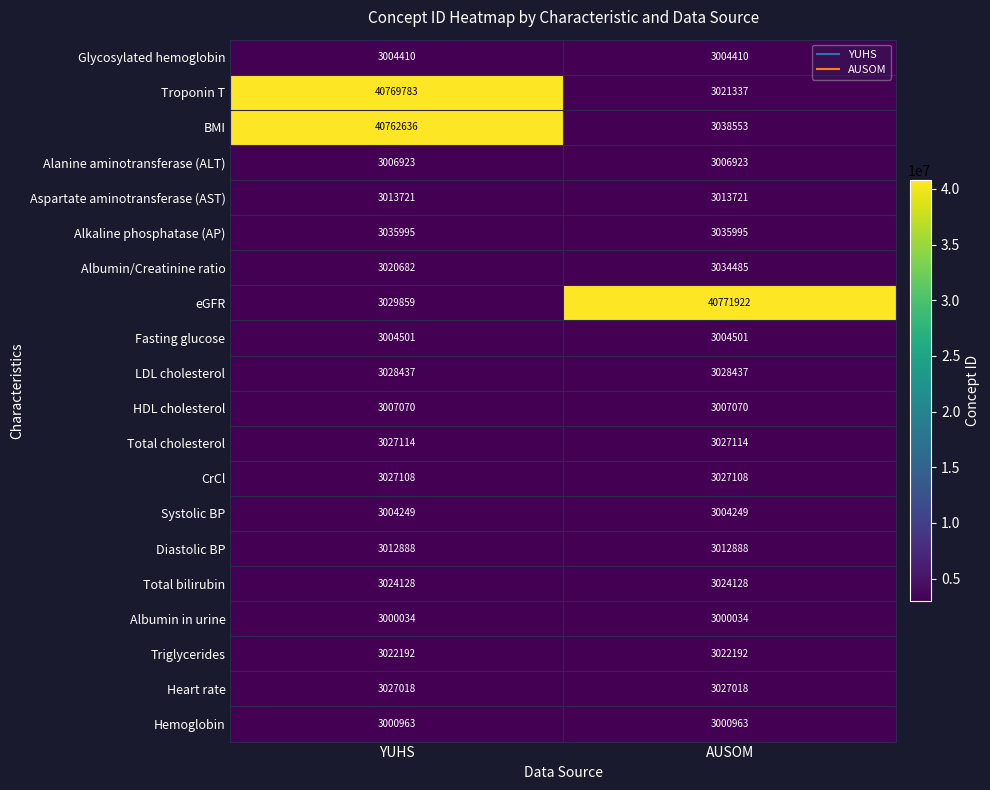

Which series has the widest spread of values?

Troponin T